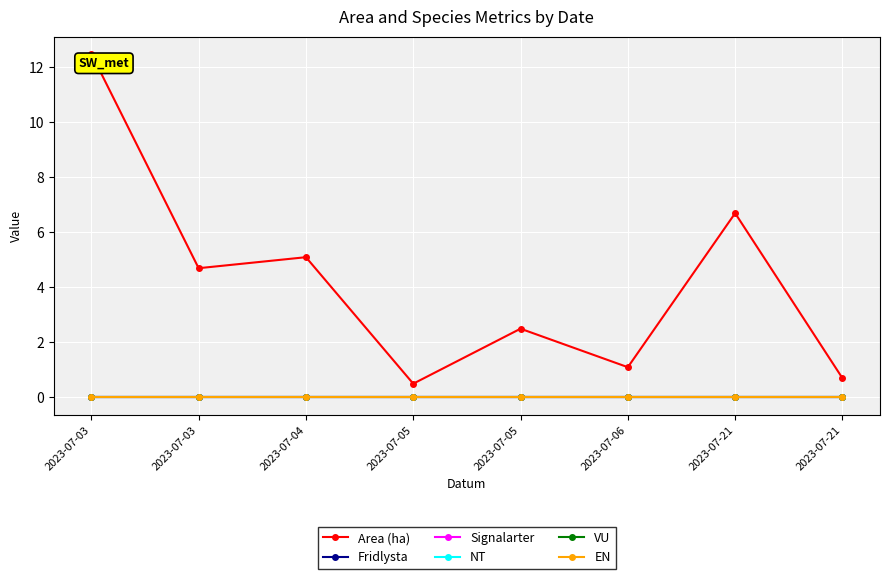

Rank the categories by NT value from highest to lowest.

2023-07-03, 2023-07-03, 2023-07-04, 2023-07-05, 2023-07-05, 2023-07-06, 2023-07-21, 2023-07-21